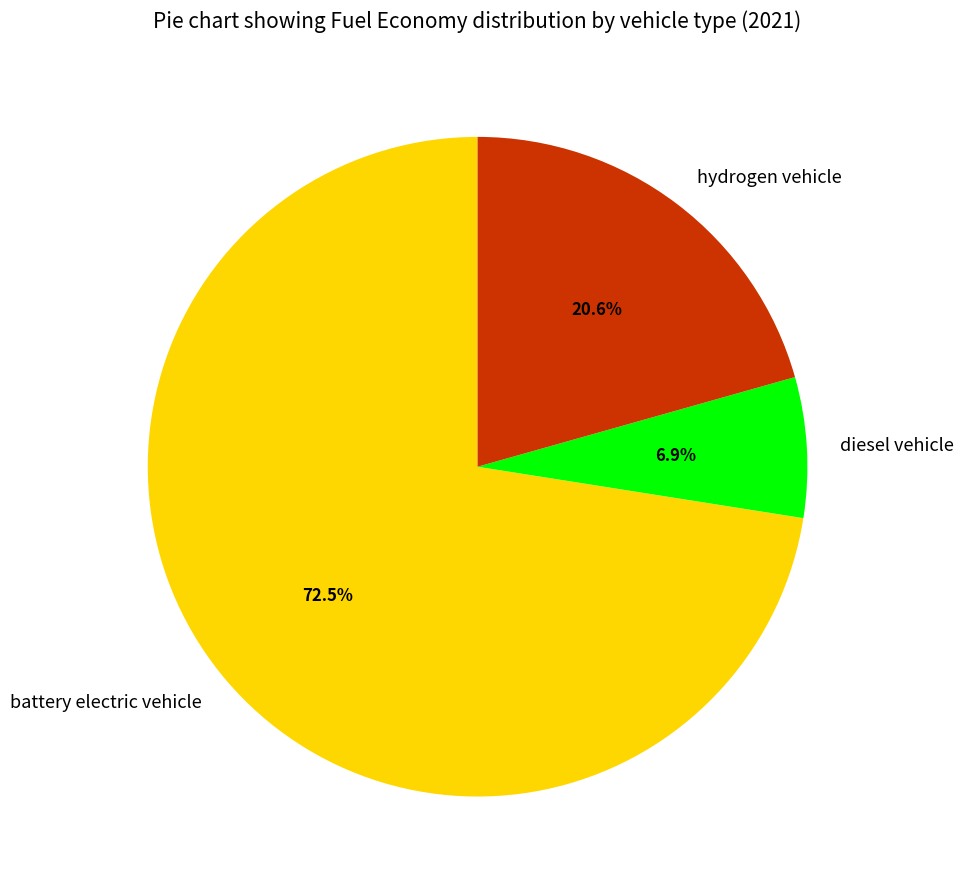

Between battery electric vehicle and diesel vehicle, which is larger?

battery electric vehicle